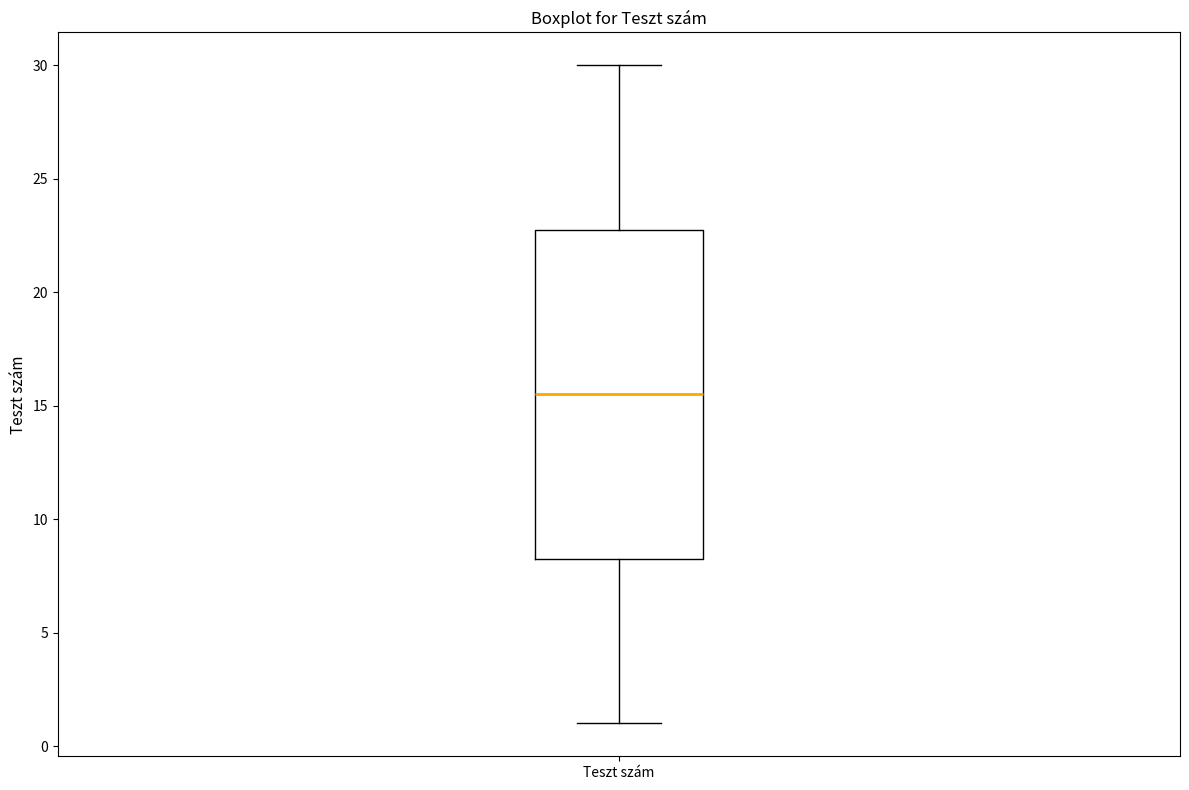

Read this box plot against the y-axis: the position of the median line, the range covered by the box, and the ends of both whiskers. The values are not printed on the chart, so give them approximately, as read against the axis.

median 15.5, box 8.5 to 23.0, whiskers 1.0 to 30.0